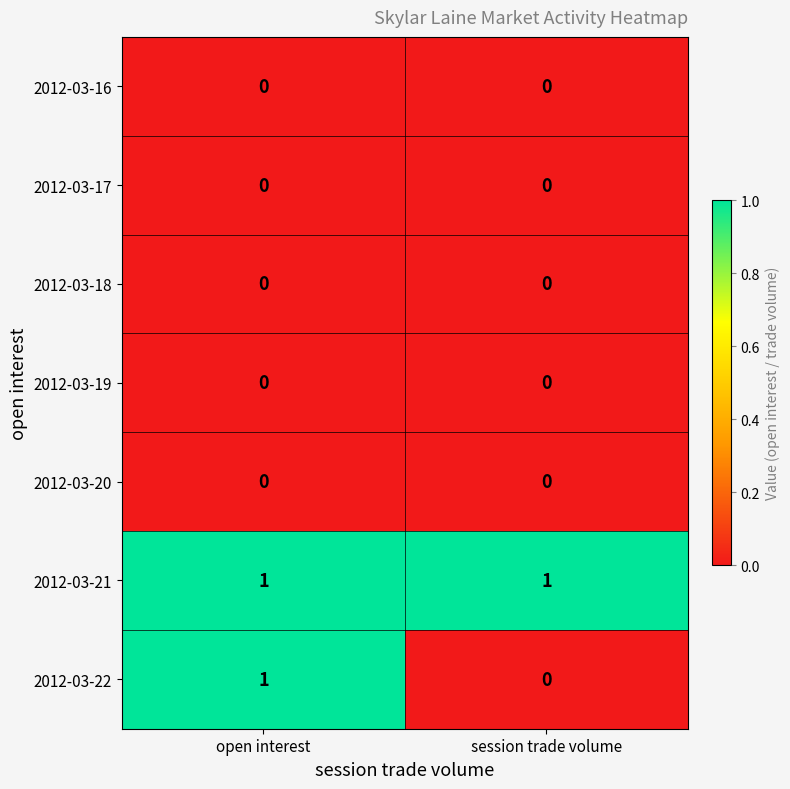

At which category is the sum across all series the highest?

open interest